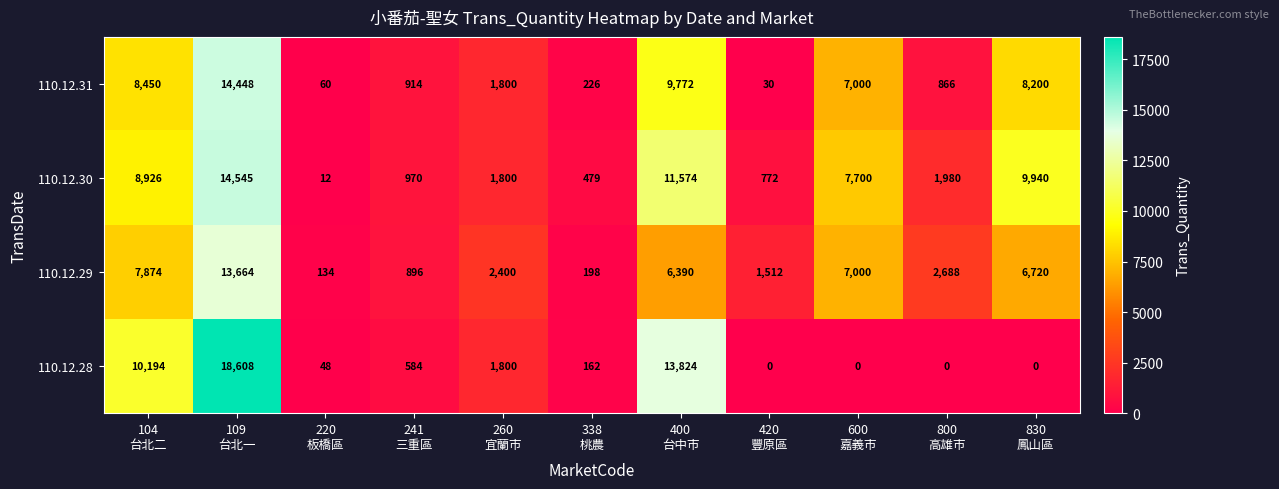

At how many categories does at least one series exceed 4307?

5